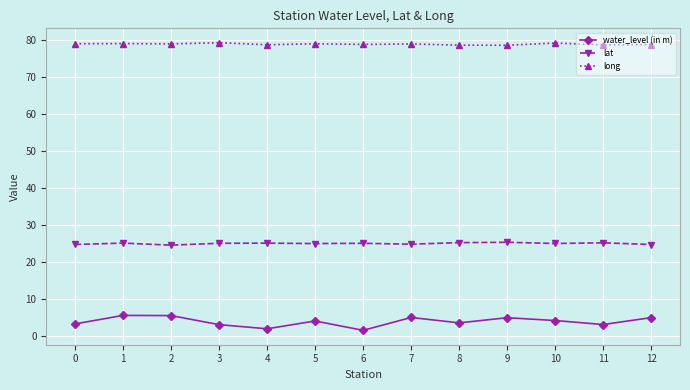

Which series has the largest range (max minus min)?

water_level (in m)